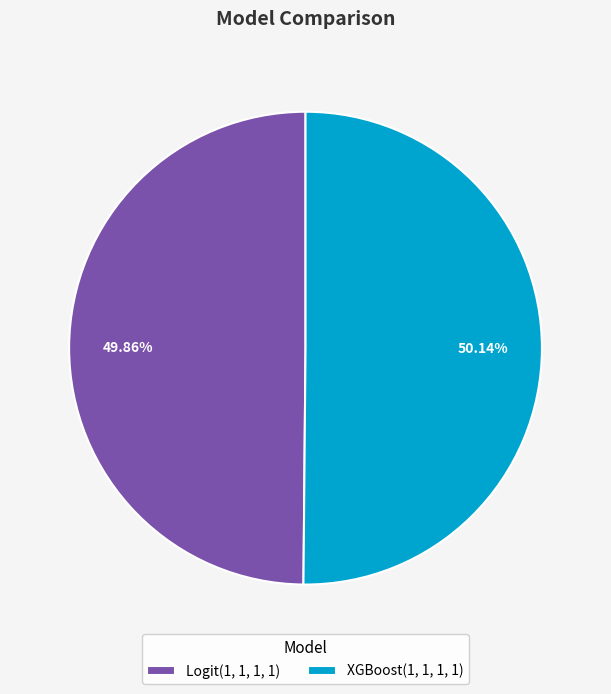

Count the number of slices in the pie.

2